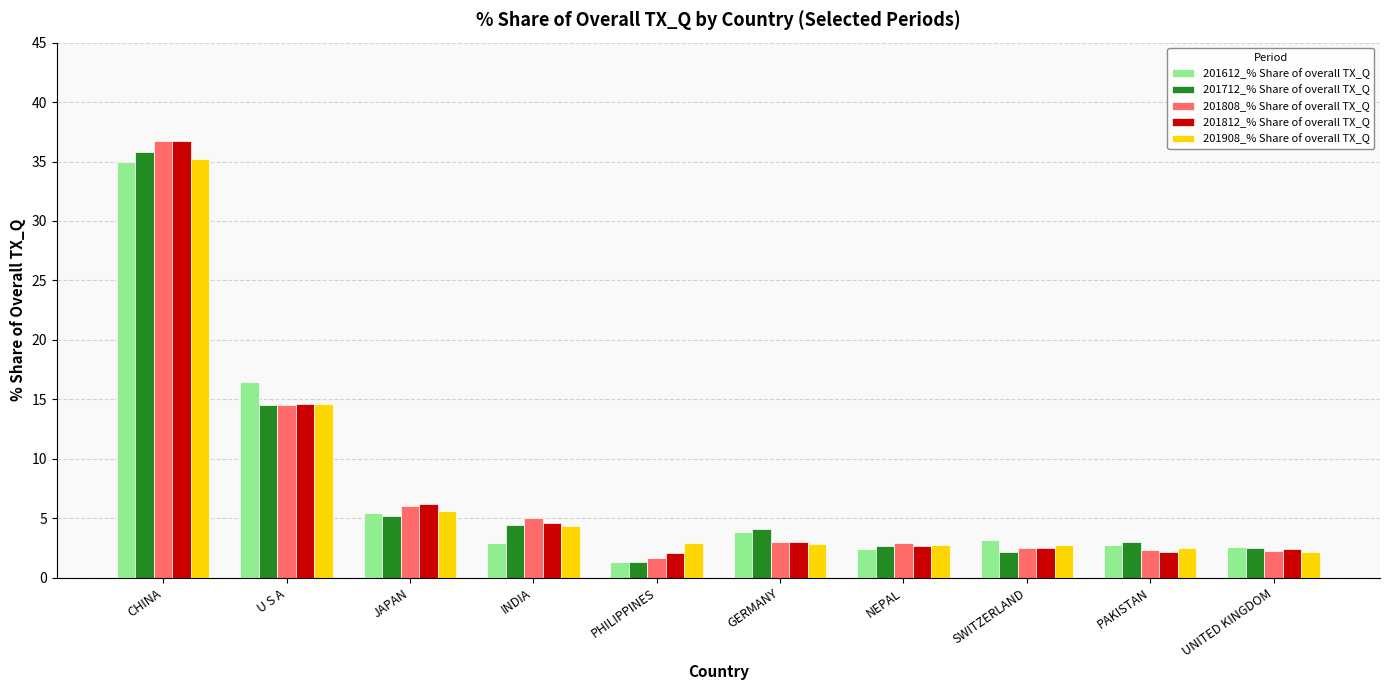

What is the smallest value displayed?

1.3